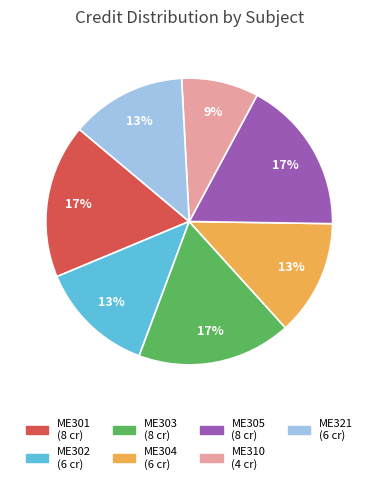

Does ME305 account for over 50% of the chart?

No